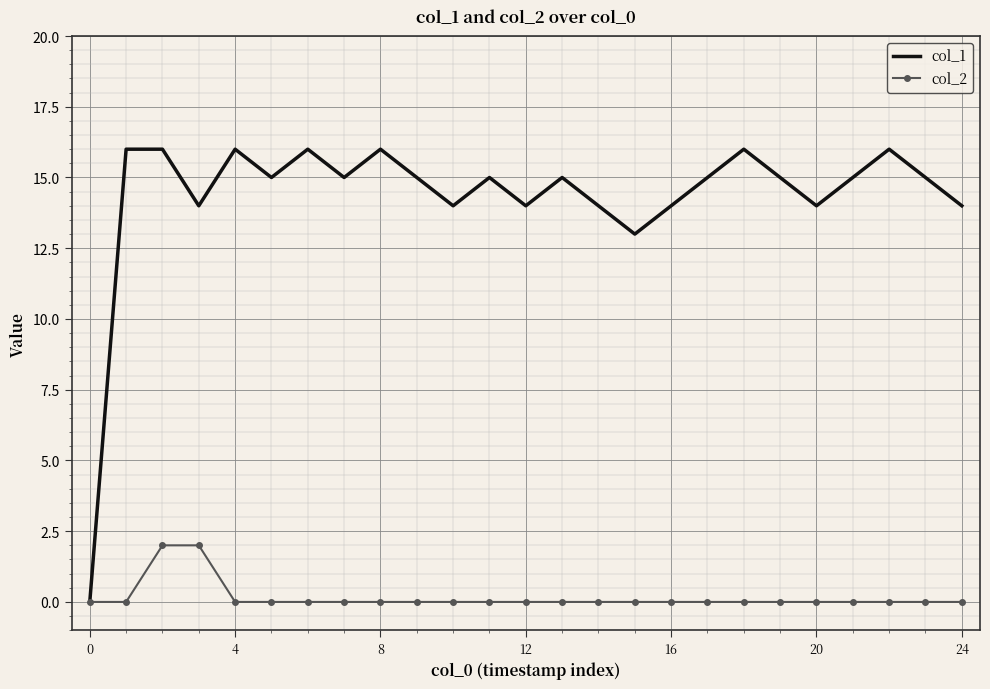

Which series has the largest total across all categories?

col_1